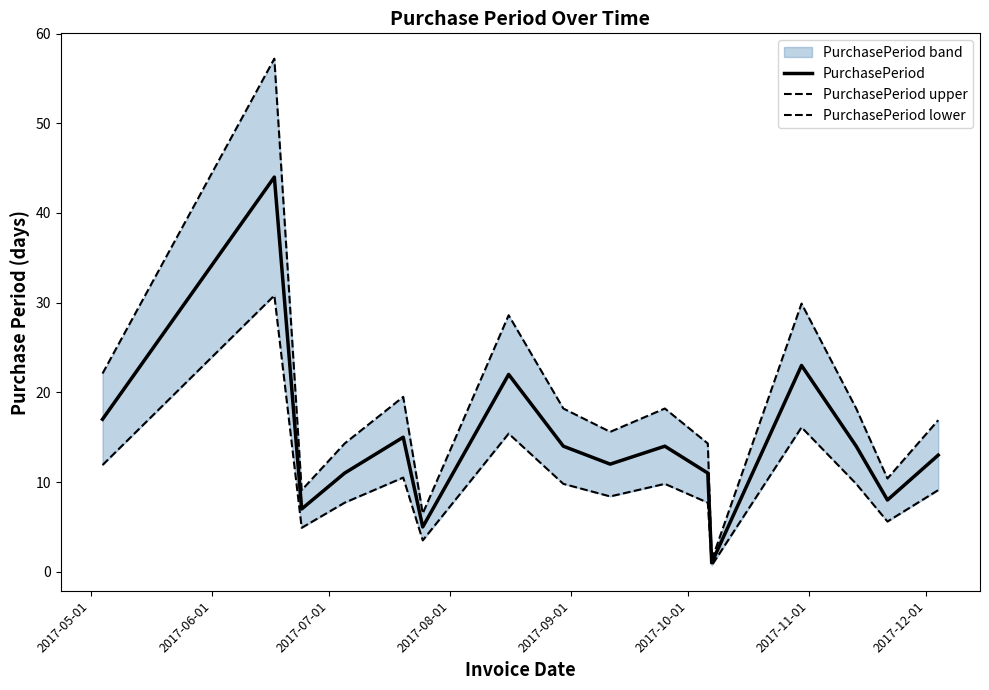

What is the highest value of the PurchasePeriod series?

44